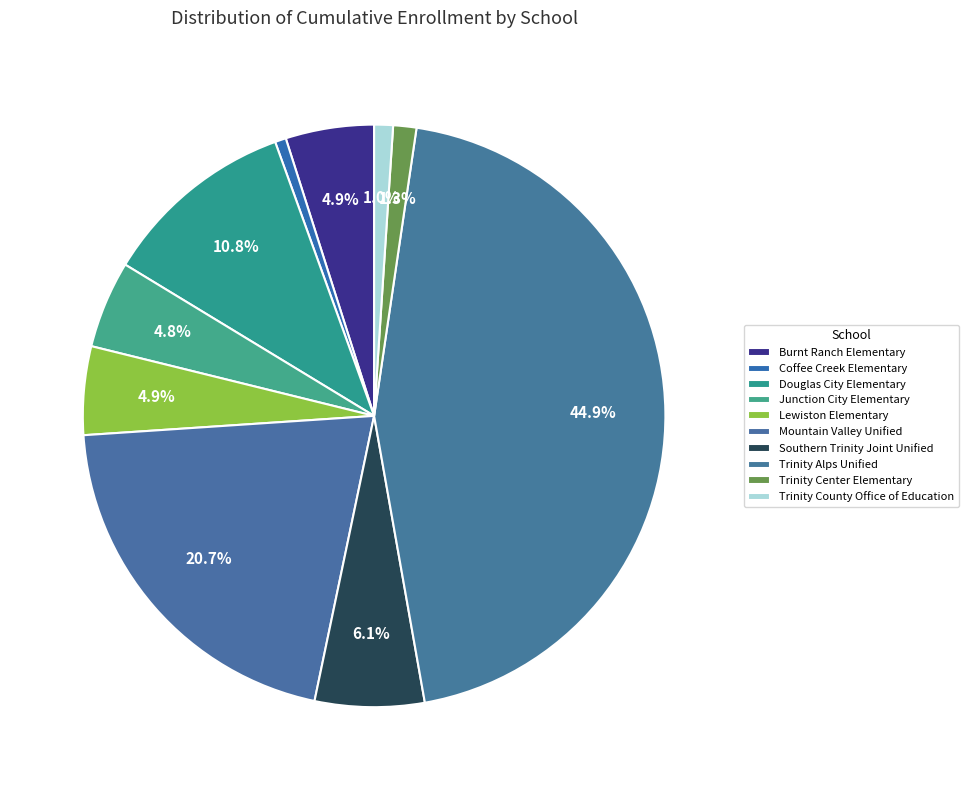

Is there any slice that represents more than half of the pie?

No